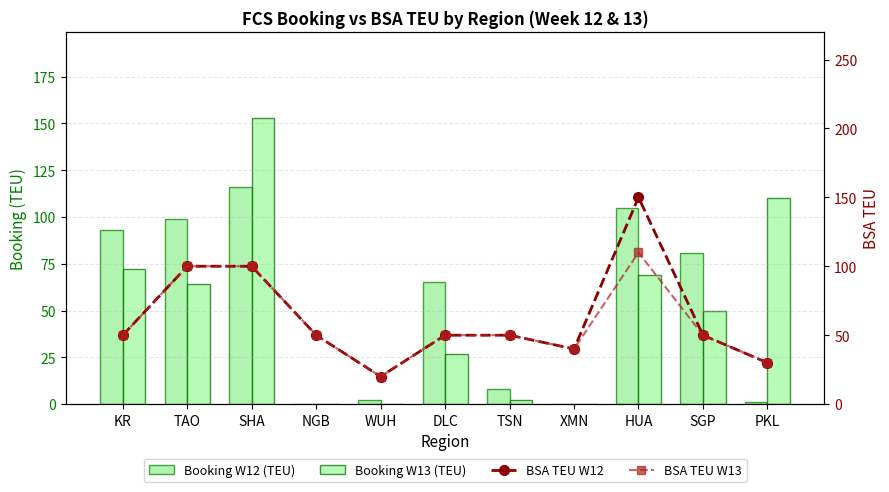

At how many categories does at least one series exceed 32?

10